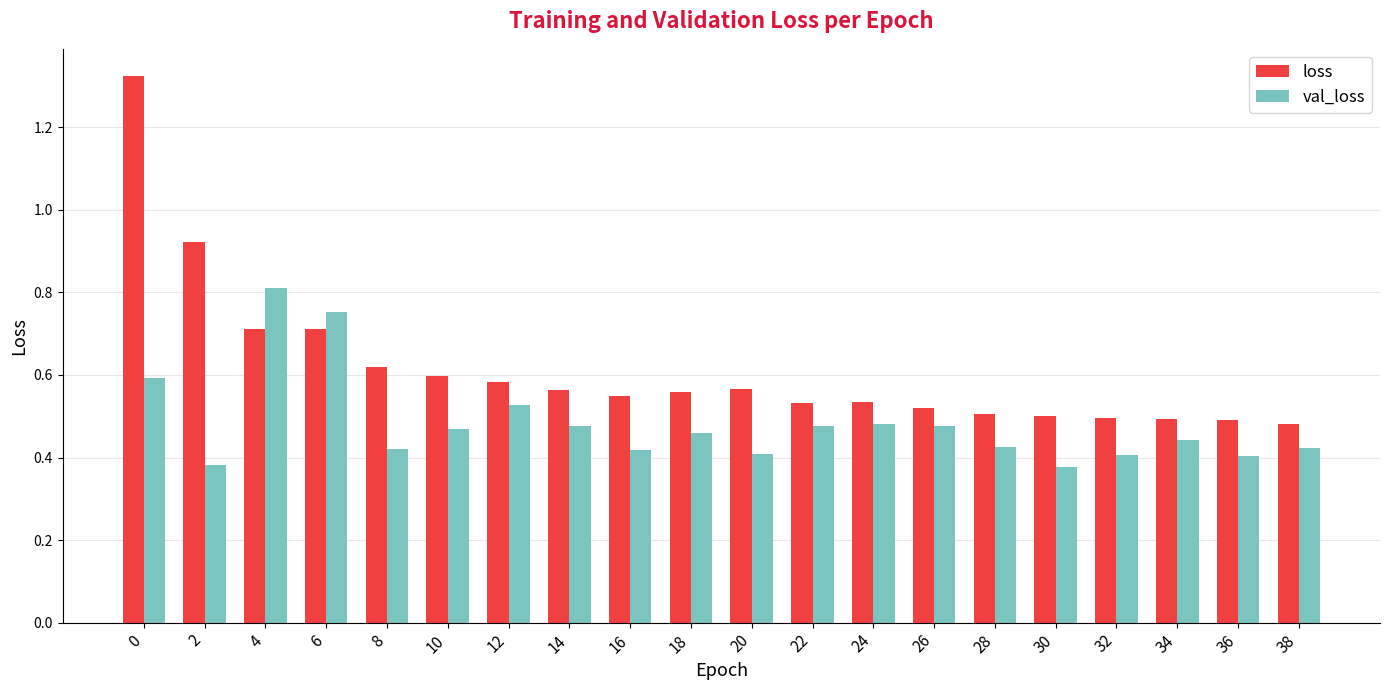

What is the sum of the loss values at 18 and 30?

1.1